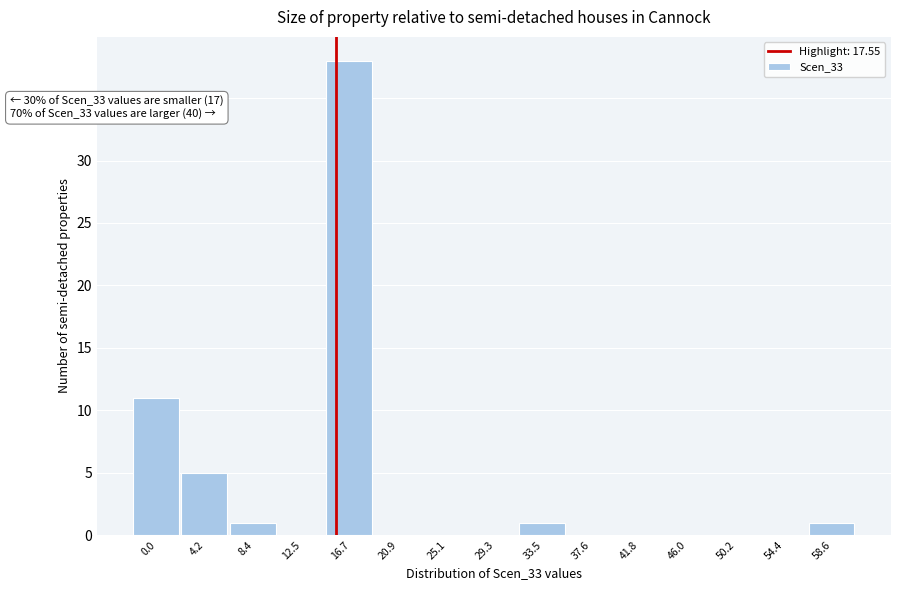

Reading left to right, extract all data points from this chart.

0.0=11	4.2=5	8.4=1	12.5=0	16.7=38	20.9=0	25.1=0	29.3=0	33.5=1	37.6=0	41.8=0	46.0=0	50.2=0	54.4=0	58.6=1